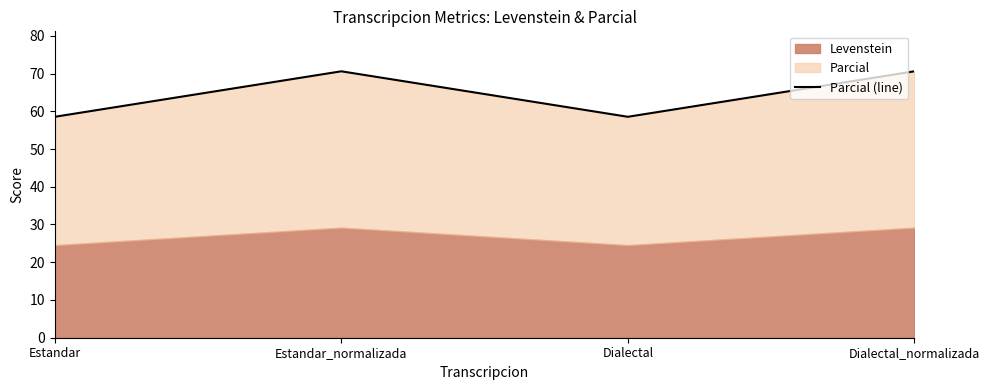

Does the chart display data point markers on the line(s)?

No